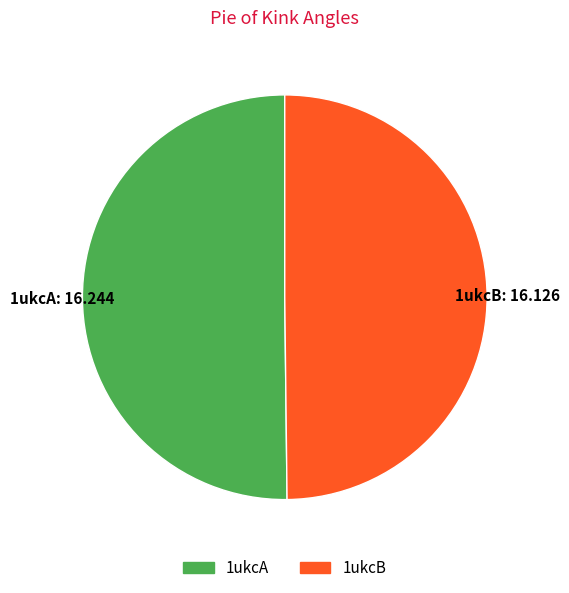

What is the ratio of the value at 1ukcA to the value at 1ukcB?

1.0